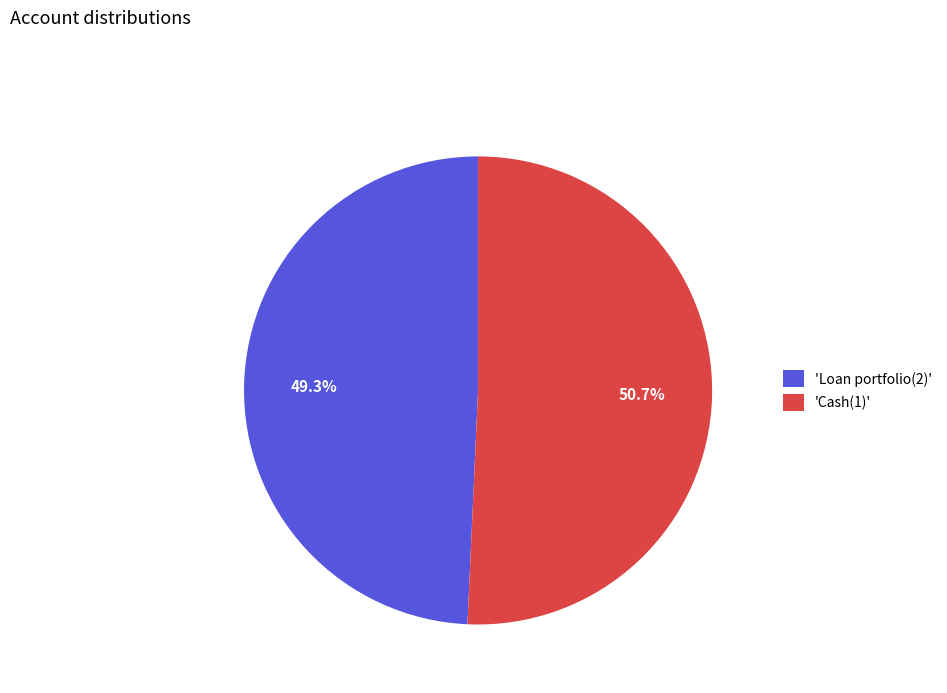

How many segments does this pie chart have?

2